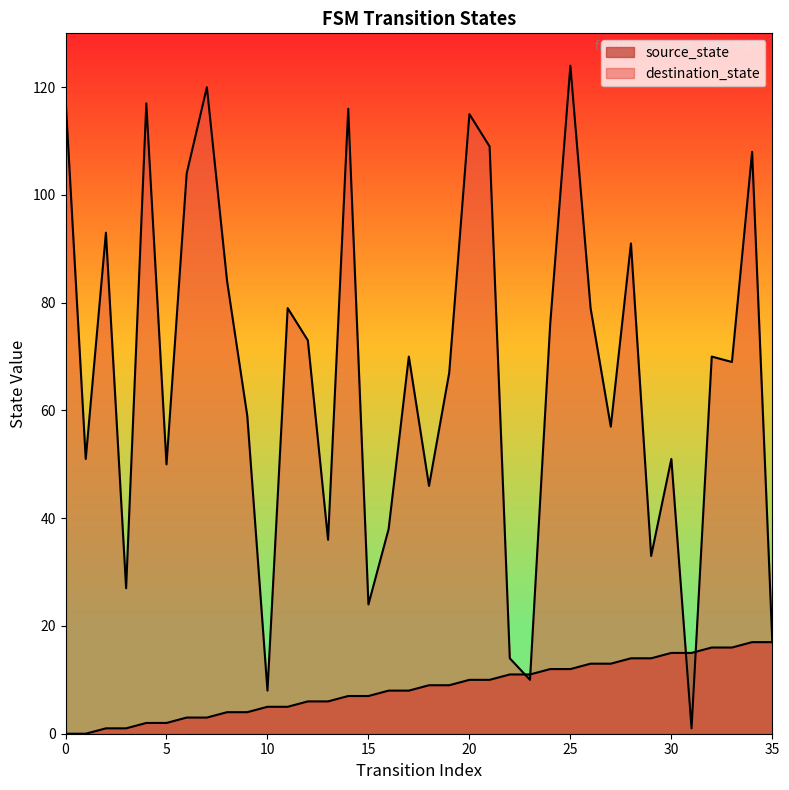

Which series changed the most between 1 and 18?

source_state